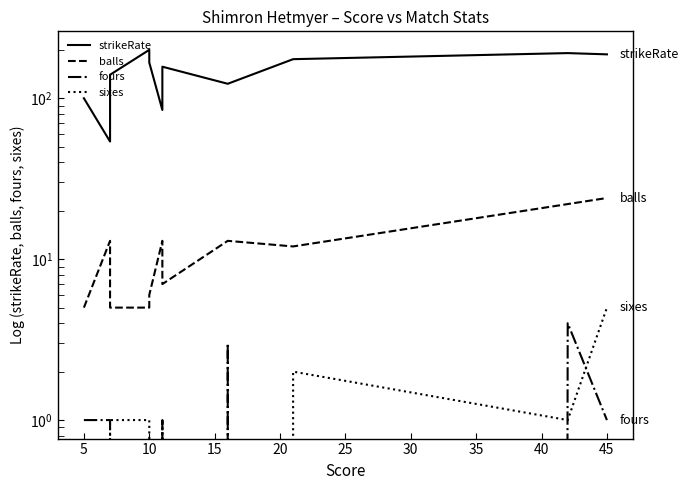

Is it true that strikeRate equals 73.4 at 10?

False